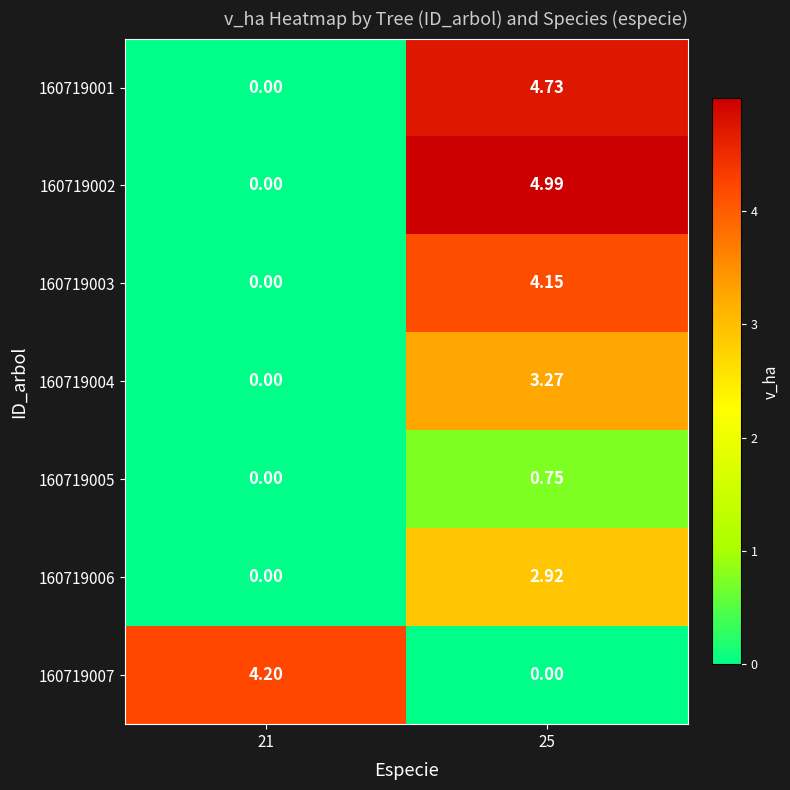

Which has a higher value, 21 or 25?

25